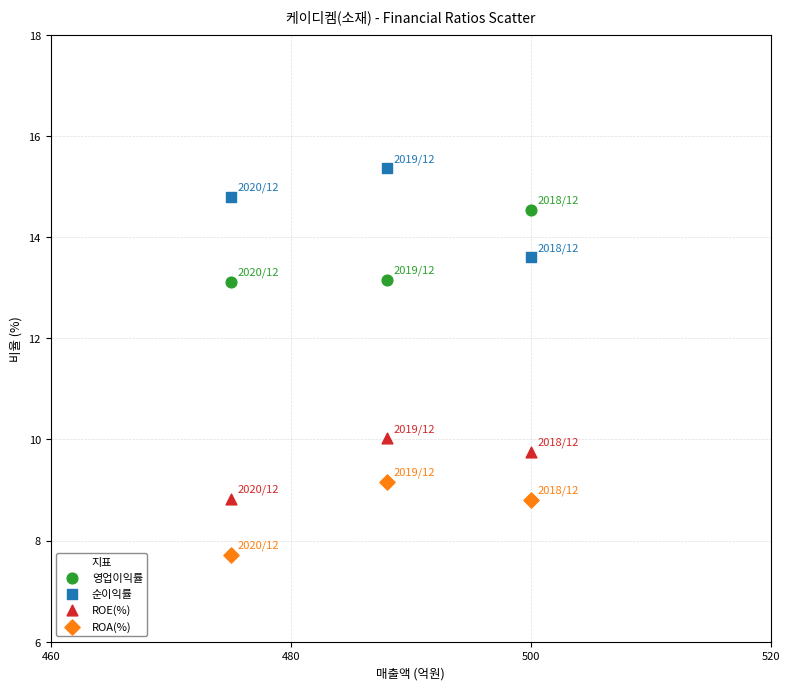

What are all the series names shown in the legend?

영업이익률, 순이익률, ROE(%), ROA(%)